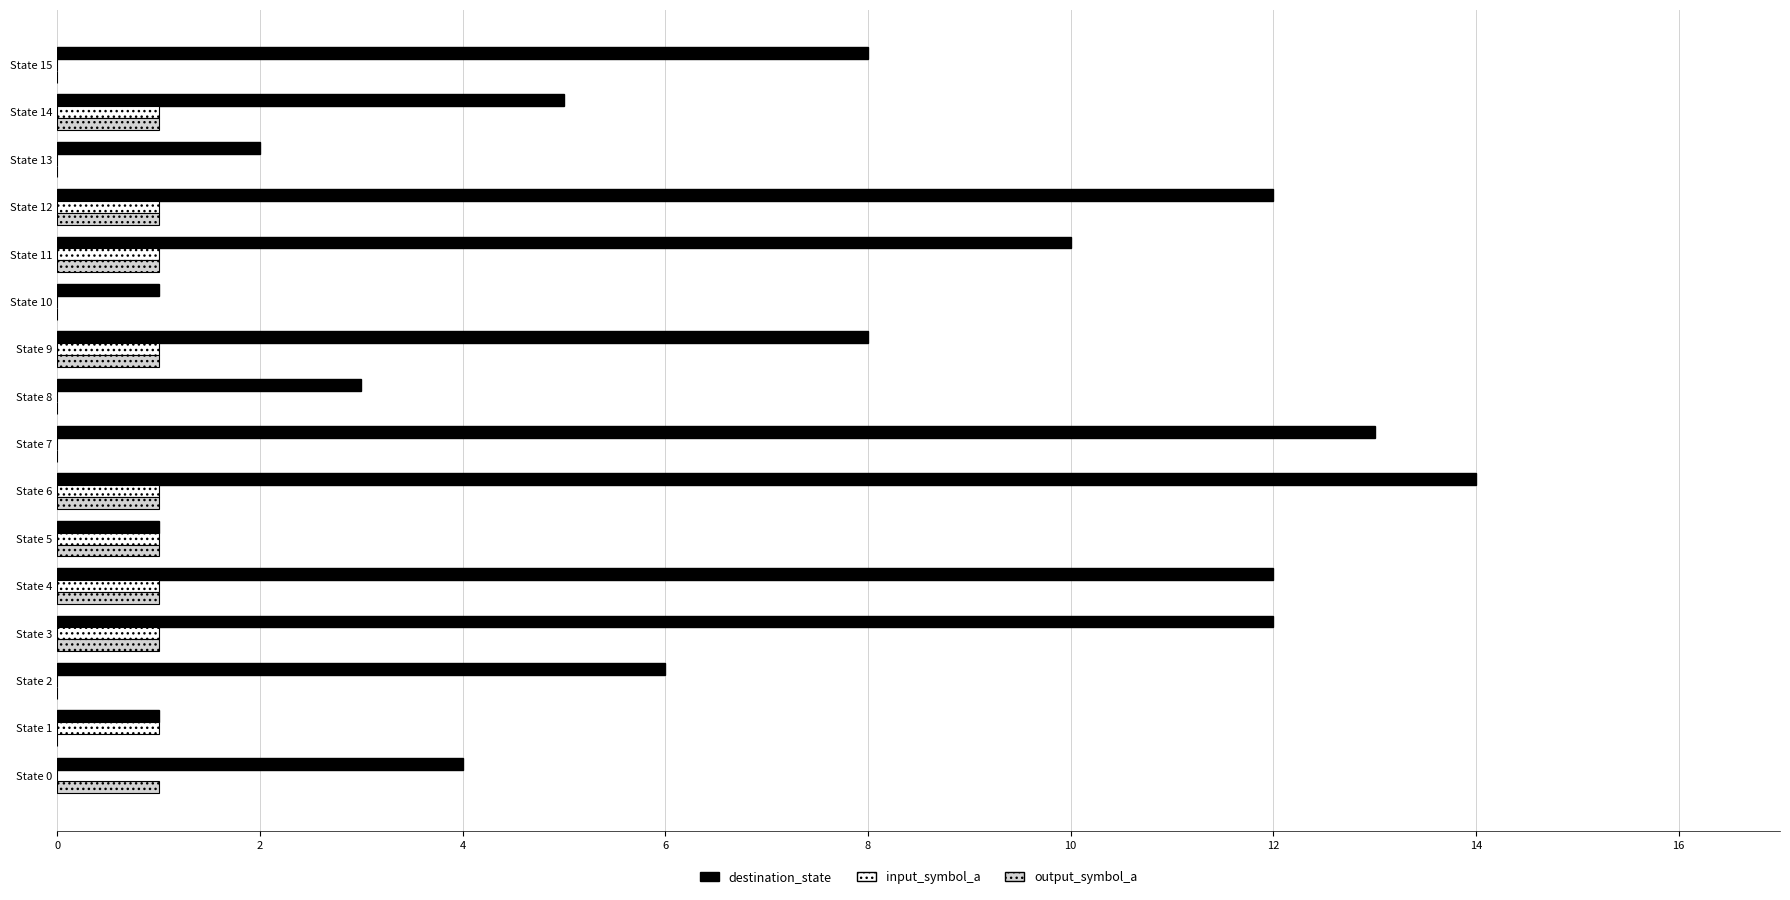

The output_symbol_a series shows 2 at State 4. True or false?

False